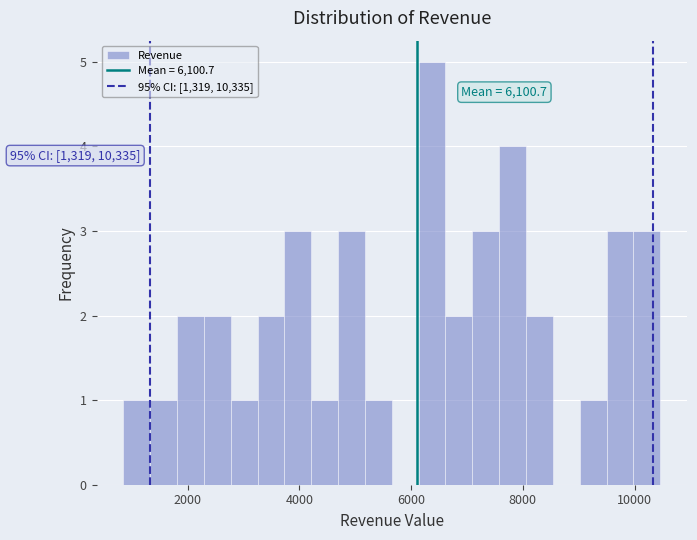

Read against the x-axis, roughly where is the centre of the tallest bar?

6400